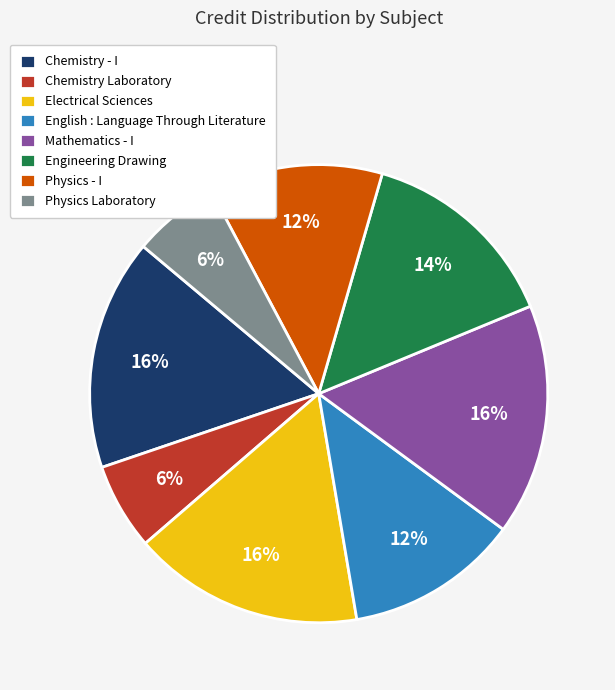

Is it true that Engineering Drawing is 14% of the pie?

True